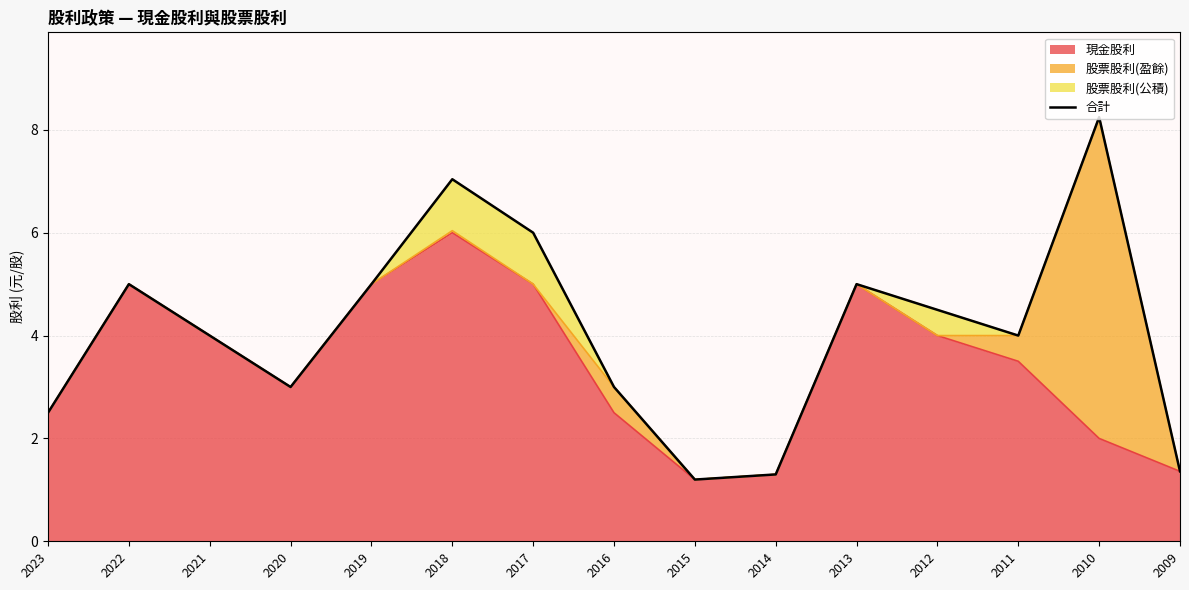

What is the maximum value shown in the chart?

8.2